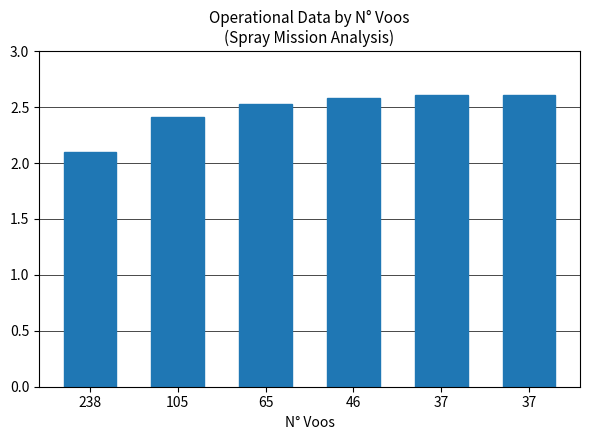

What is the ratio of the value at 46 to the value at 105?

1.1